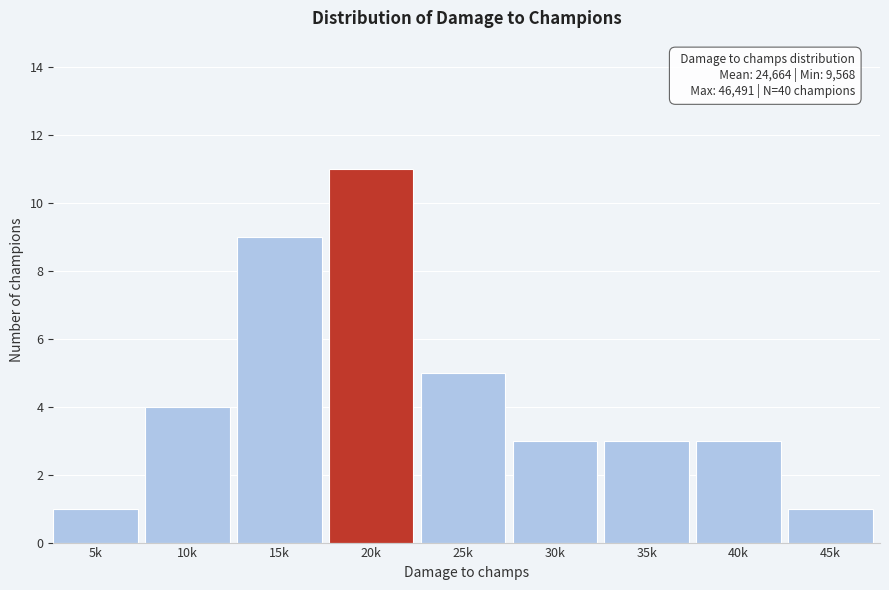

Reading left to right, transcribe all the data shown in this chart.

5k=1	10k=4	15k=9	20k=11	25k=5	30k=3	35k=3	40k=3	45k=1